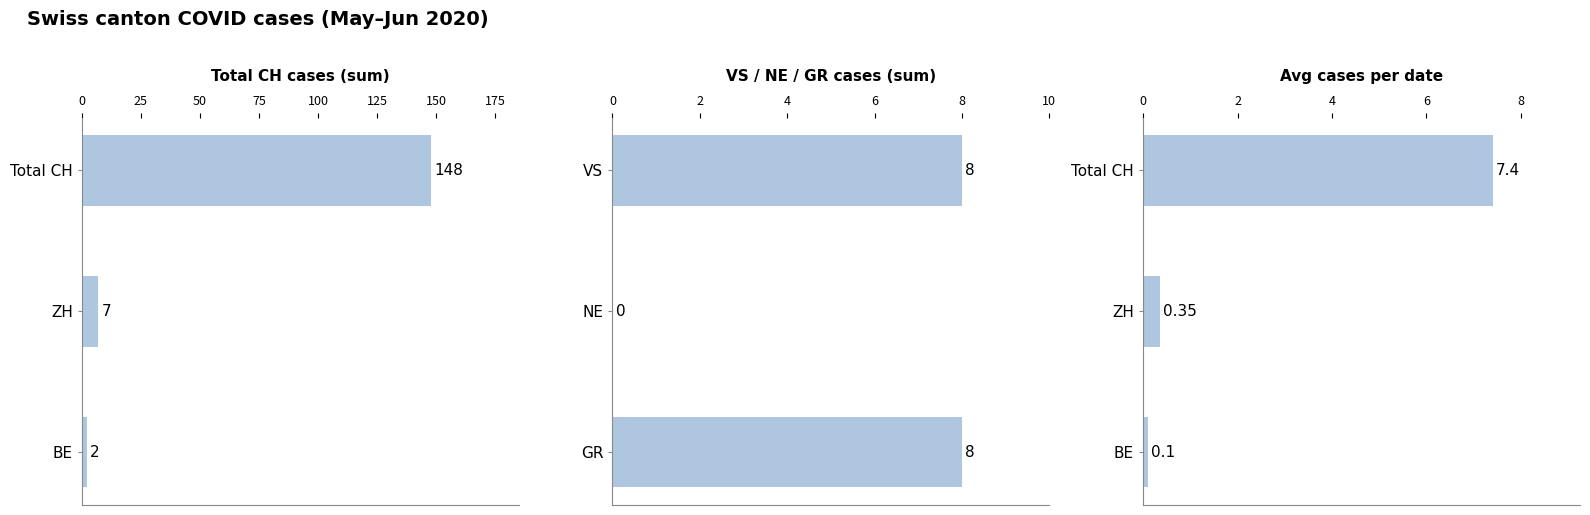

What is the difference between the maximum and minimum values in the Avg cases per date series?

7.3